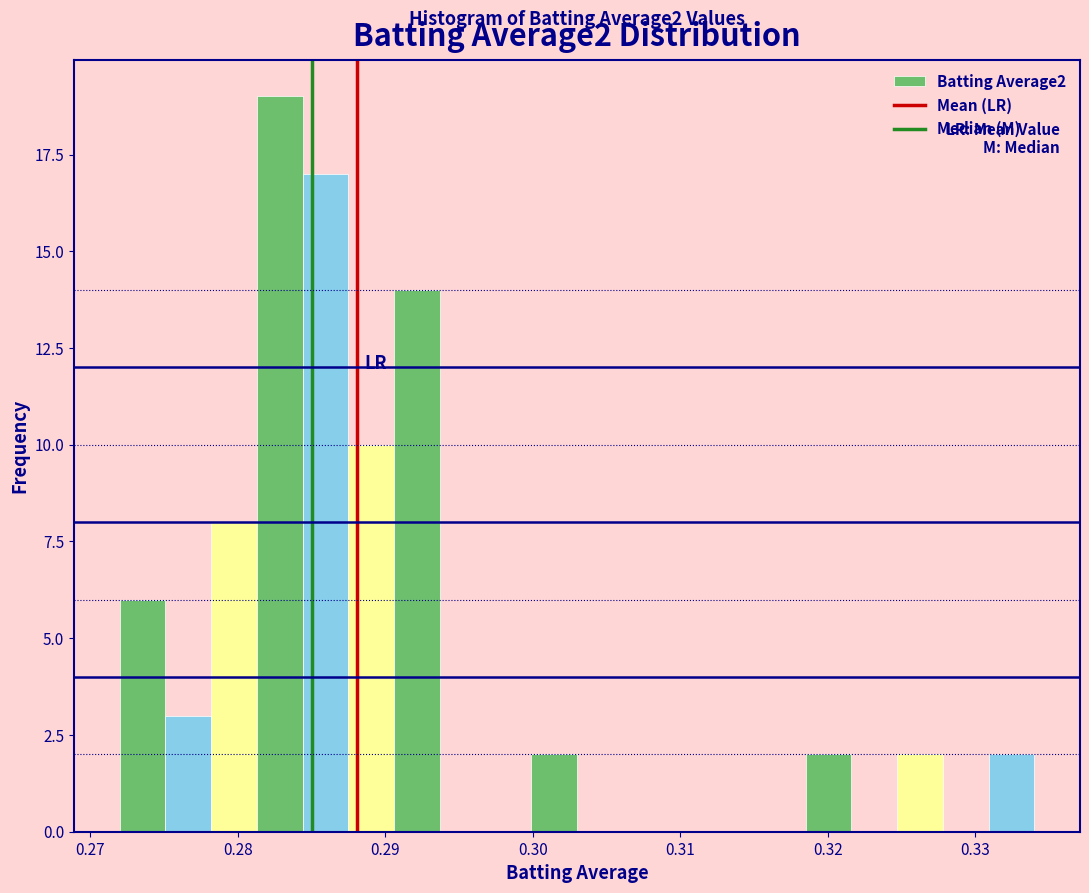

Read against the x-axis, roughly where is the centre of the tallest bar?

0.283